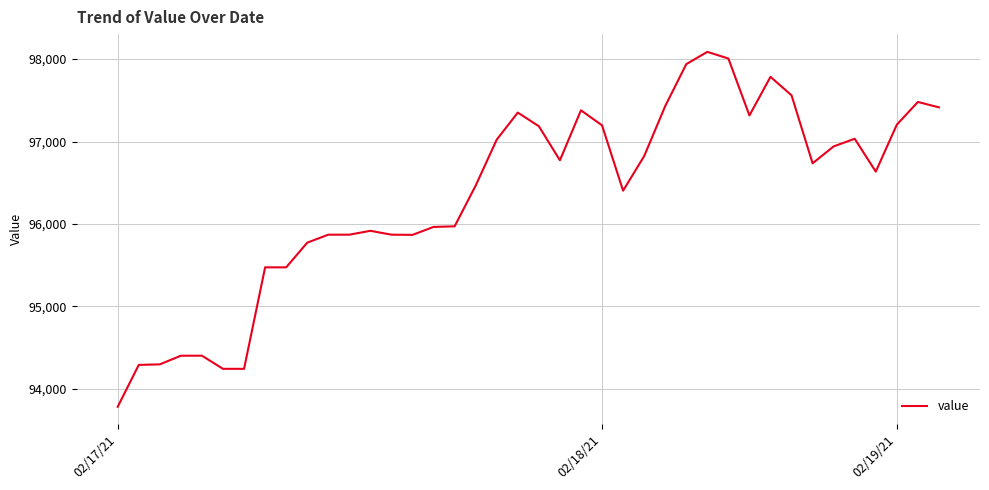

What is the smallest value displayed?

93784.6